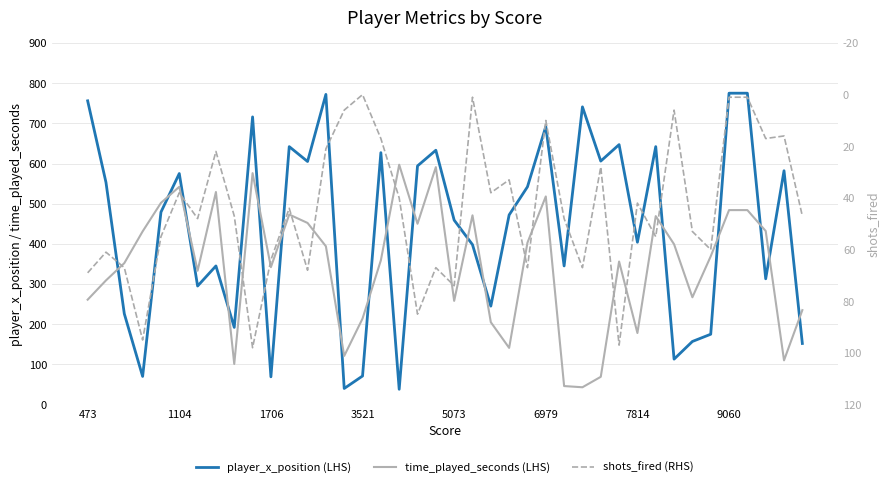

How many categories are shown in the chart?

40